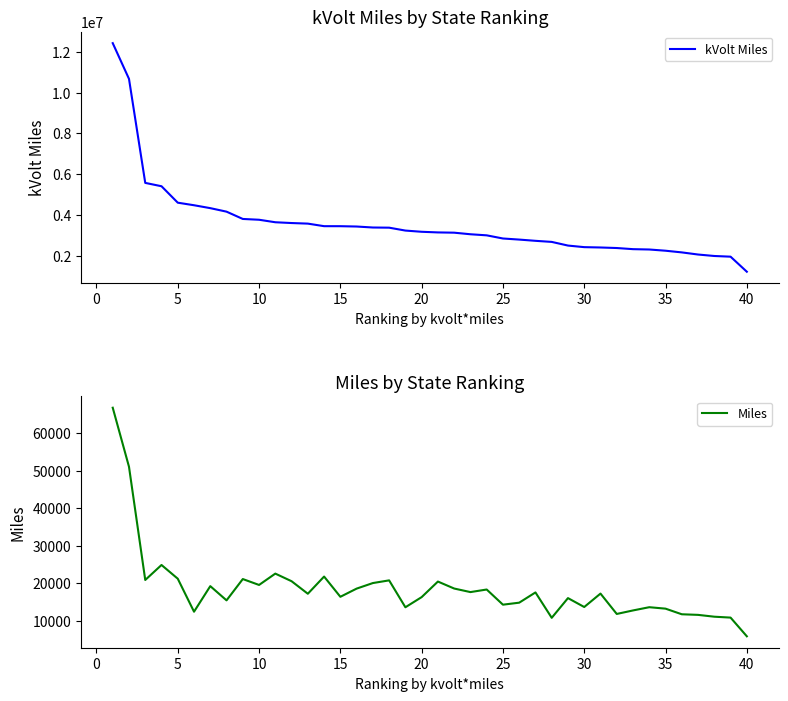

True or false: Miles and kVolt Miles cross at least once.

False